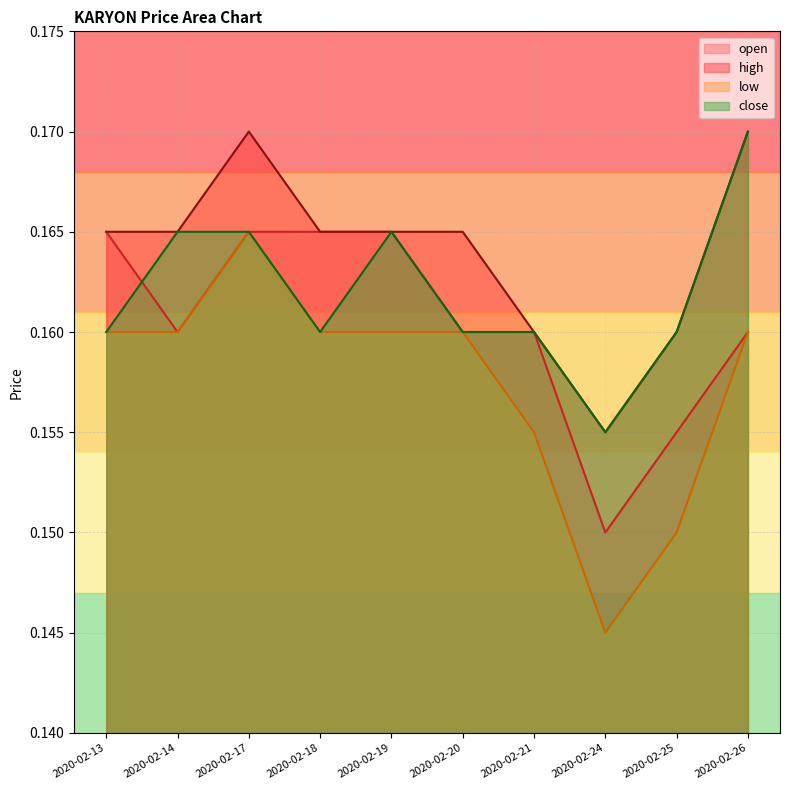

How many low values are between 0 and 1?

10